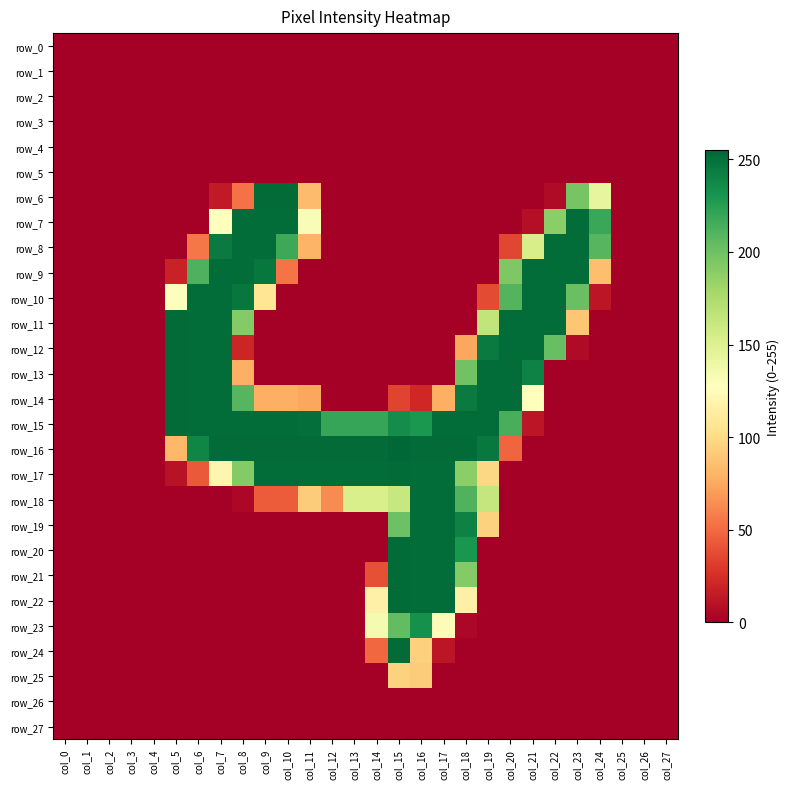

Which series changed the most between col_0 and col_3?

row_0